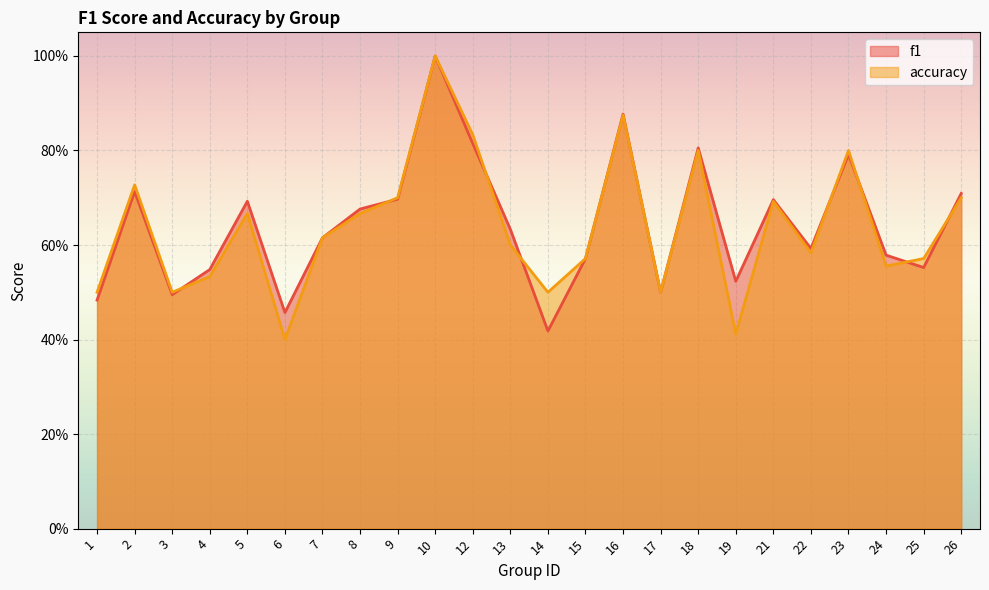

Reading left to right, extract all data points from this chart.

f1: 1=0.5	2=0.7	3=0.5	4=0.5	5=0.7	6=0.5	7=0.6	8=0.7	9=0.7	10=1.0	12=0.8	13=0.6	14=0.4	15=0.6	16=0.9	17=0.5	18=0.8	19=0.5	21=0.7	22=0.6	23=0.8	24=0.6	25=0.6	26=0.7
accuracy: 1=0.5	2=0.7	3=0.5	4=0.5	5=0.7	6=0.4	7=0.6	8=0.7	9=0.7	10=1.0	12=0.8	13=0.6	14=0.5	15=0.6	16=0.9	17=0.5	18=0.8	19=0.4	21=0.7	22=0.6	23=0.8	24=0.6	25=0.6	26=0.7